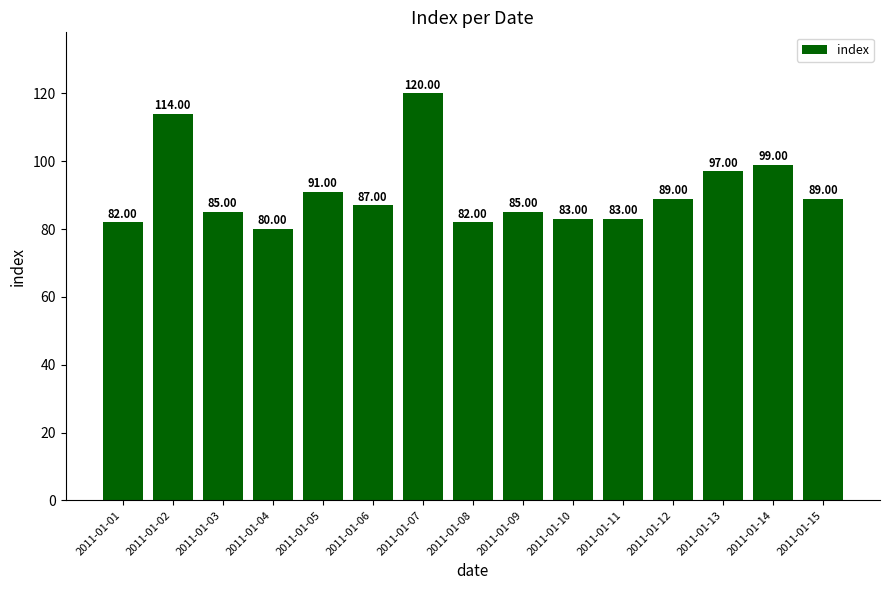

Reading left to right, what are all the values shown in this chart?

2011-01-01=82	2011-01-02=114	2011-01-03=85	2011-01-04=80	2011-01-05=91	2011-01-06=87	2011-01-07=120	2011-01-08=82	2011-01-09=85	2011-01-10=83	2011-01-11=83	2011-01-12=89	2011-01-13=97	2011-01-14=99	2011-01-15=89